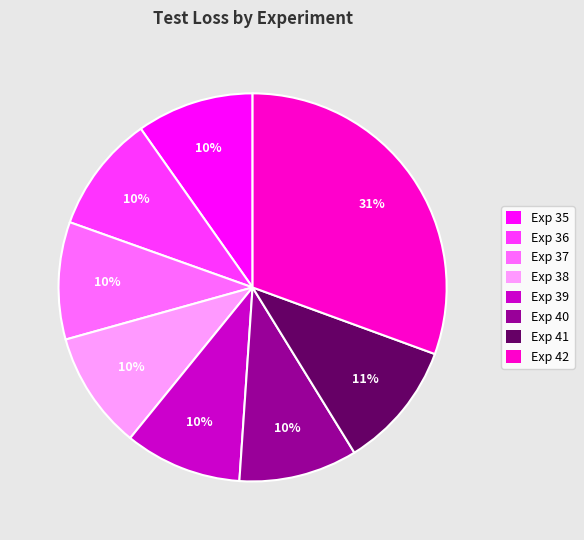

Combined, do Exp 41 and Exp 36 account for over 50%?

No